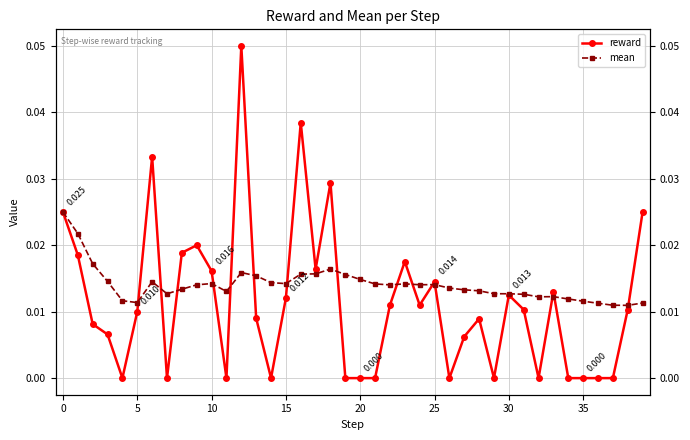

The value of mean at 38 is 0.0. True or false?

True